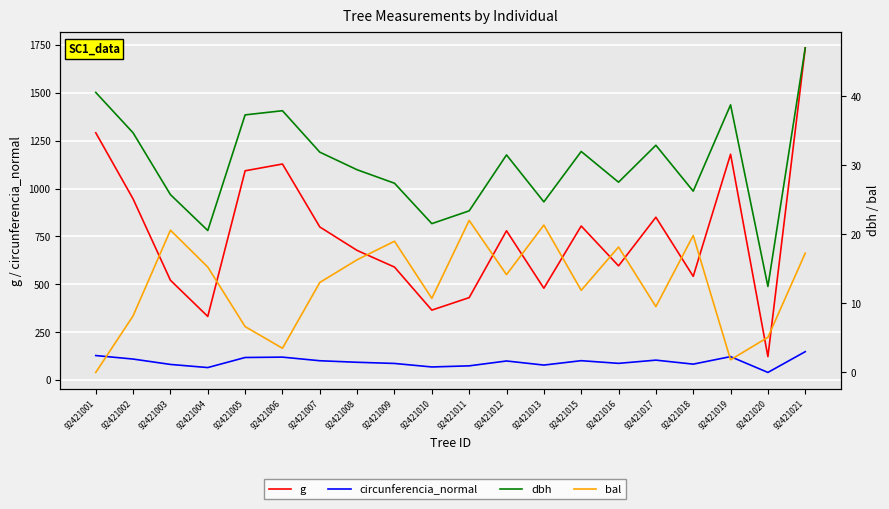

Reading left to right, extract all data points from this chart.

g: 1291.4	945.7	520.8	331.7	1092.7	1128.2	799.2	676.6	589.6	364.7	430.1	779.3	479.2	804.2	596.1	850.1	541.2	1179.3	121.7	1734.9
circunferencia_normal: 127.4	109.0	80.9	64.6	117.2	119.1	100.2	92.2	86.1	67.7	73.5	99.0	77.6	100.5	86.5	103.4	82.5	121.7	39.1	147.7
dbh: 40.5	34.7	25.8	20.6	37.3	37.9	31.9	29.4	27.4	21.6	23.4	31.5	24.7	32.0	27.6	32.9	26.2	38.8	12.4	47.0
bal: 0.0	8.2	20.6	15.3	6.6	3.5	13.0	16.3	19.0	10.7	22.0	14.2	21.3	11.9	18.2	9.5	19.8	1.8	5.1	17.3